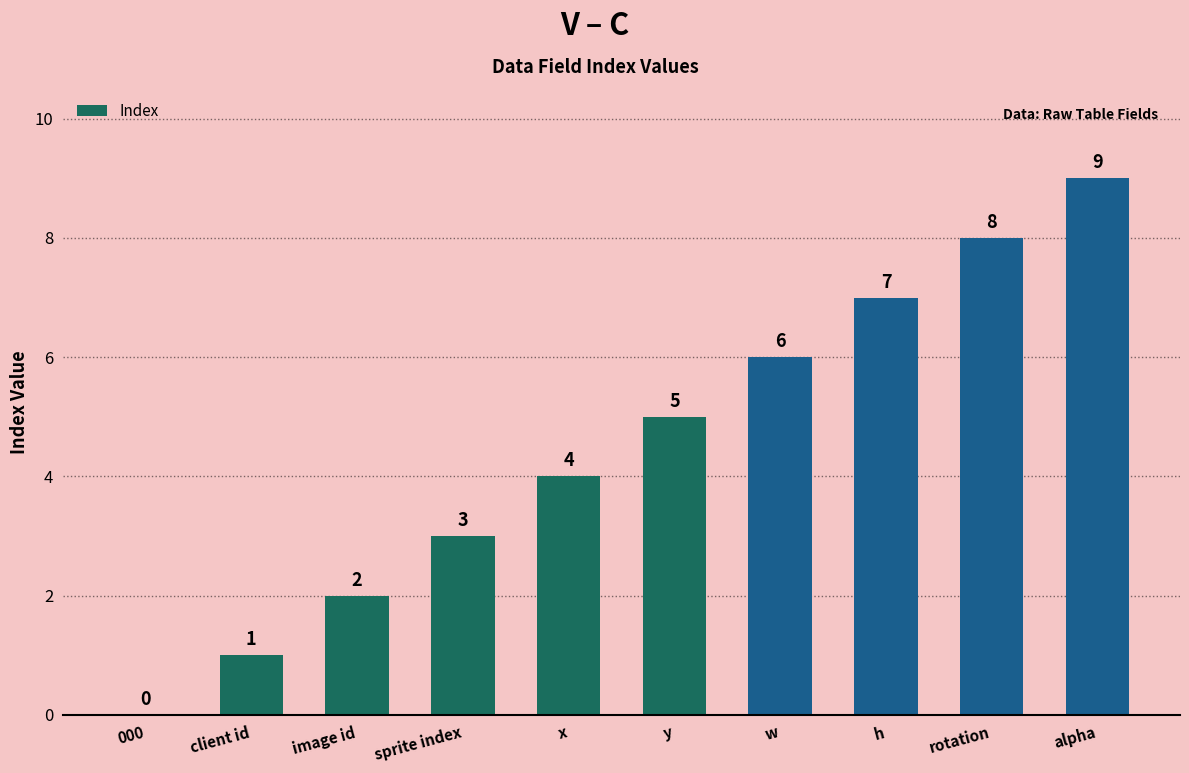

True or false: the data shows 9 at w.

False